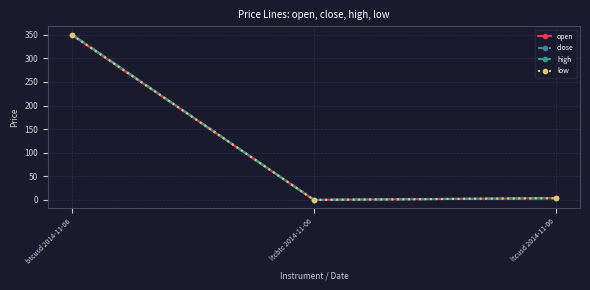

At btcusd 2014-11-06, list the series in order from smallest to largest.

open, low, close, high